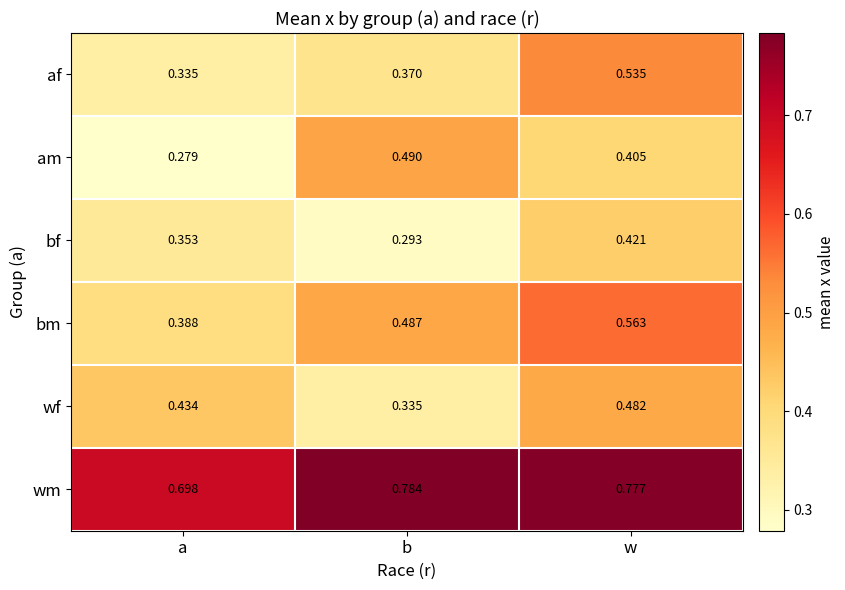

Between a and b, which series saw the biggest shift?

am